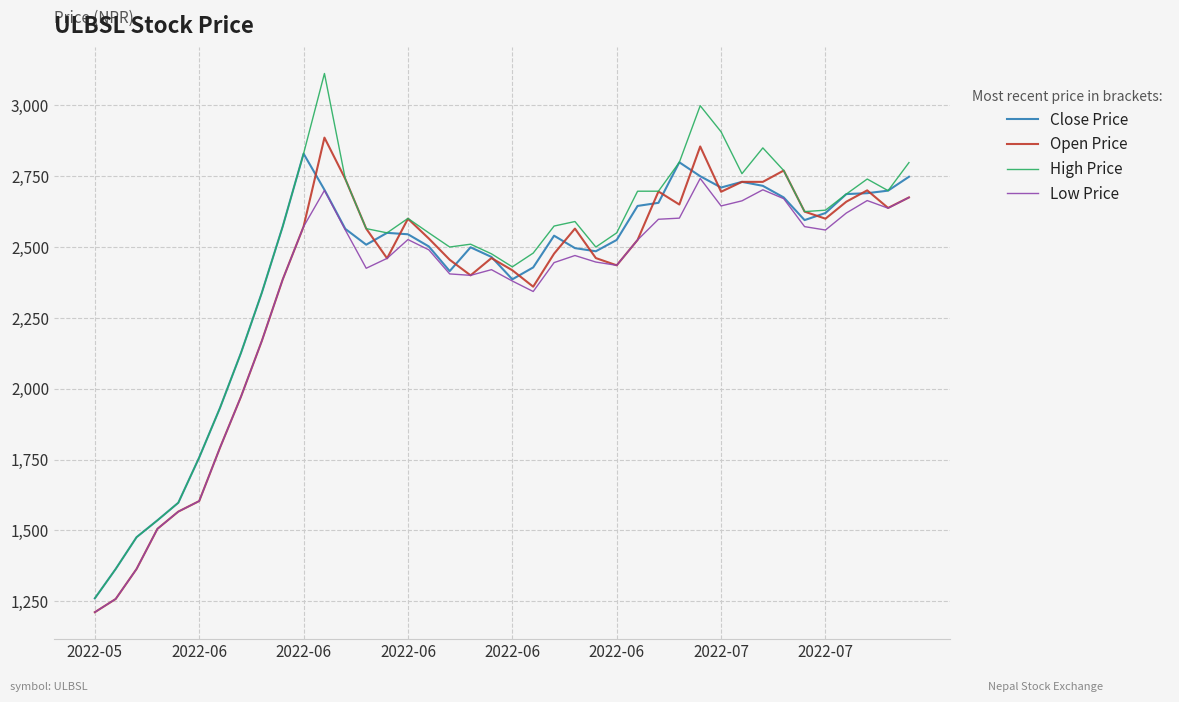

Which series has the widest spread of values?

High Price